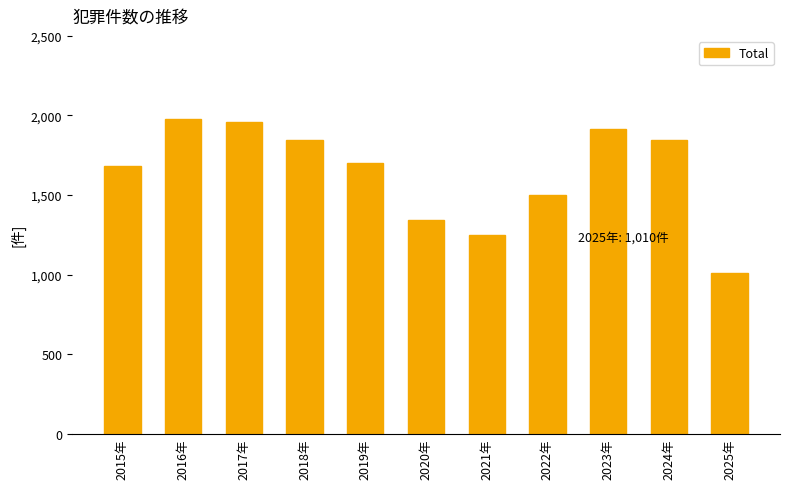

What is the minimum value shown in the chart?

1010